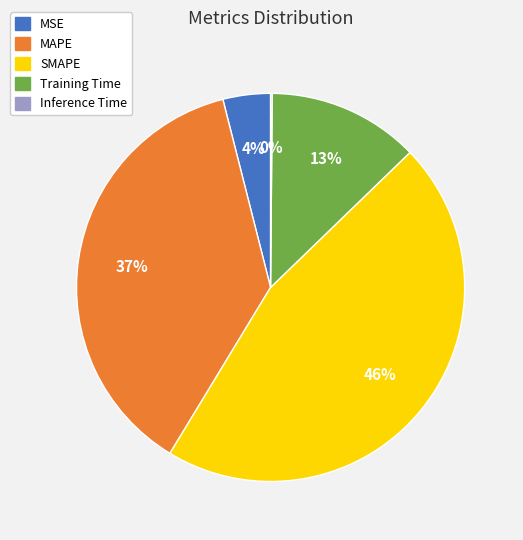

To the nearest percent, what is the difference between the MAPE and SMAPE slice percentages?

9%